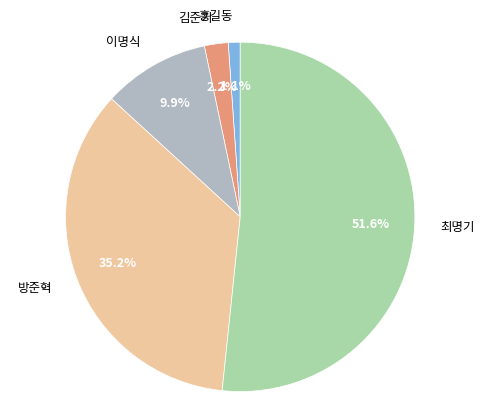

What is the smallest slice in the pie chart?

홍길동